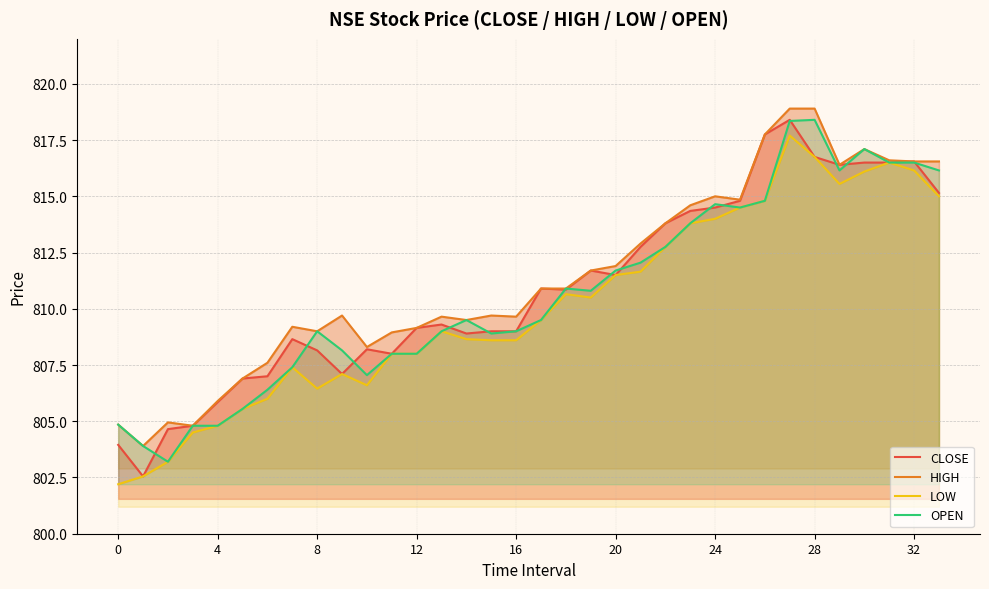

How many interior local peaks does the CLOSE series have?

7